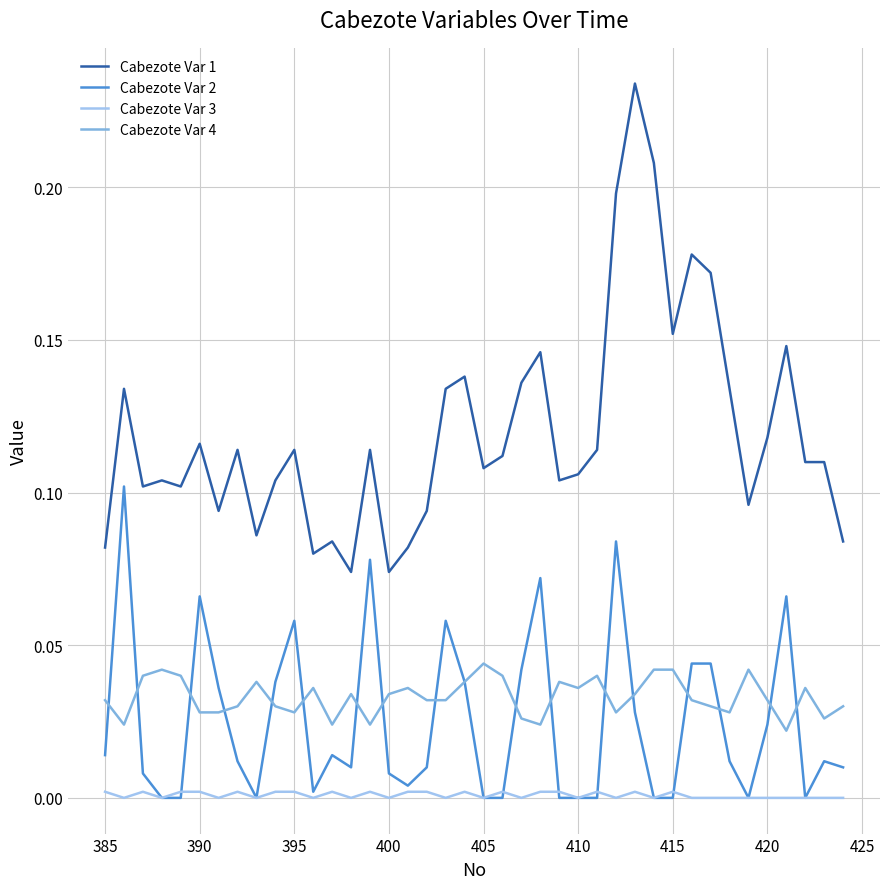

Count the number of data series in this chart.

4